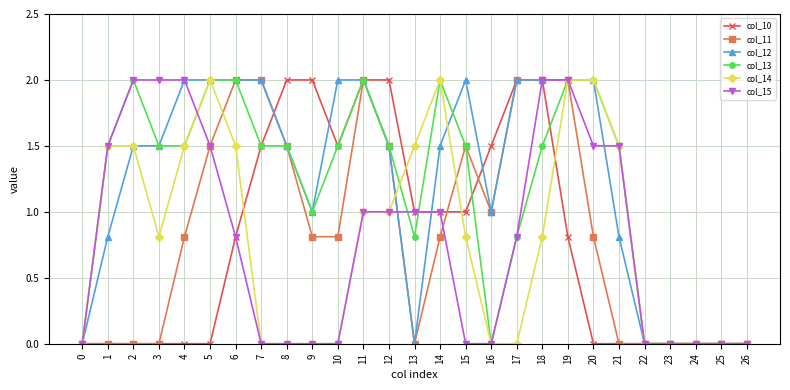

How many distinct data groups are displayed?

6